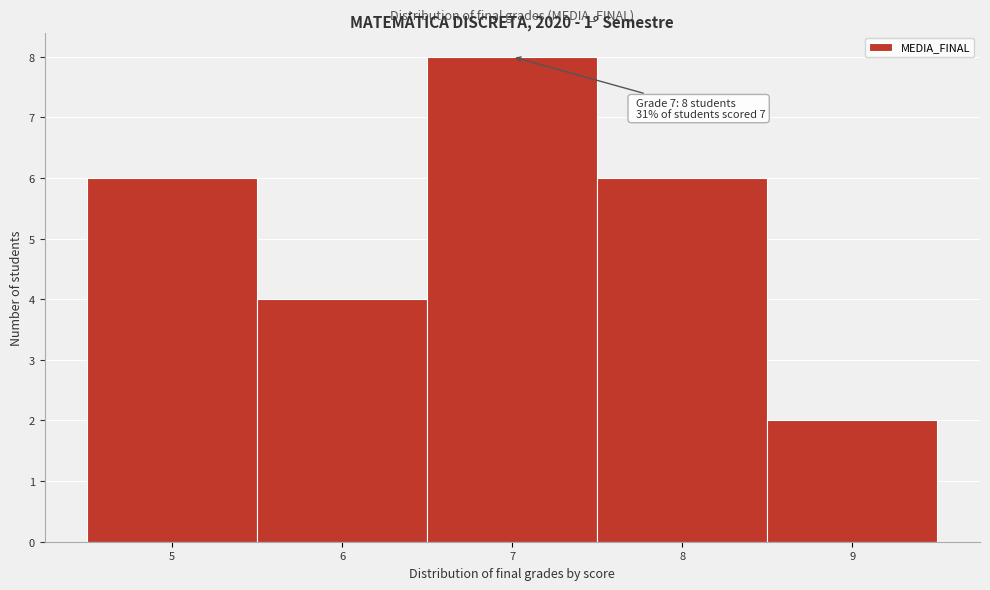

Reading right to left, extract all data points from this chart.

2	6	8	4	6